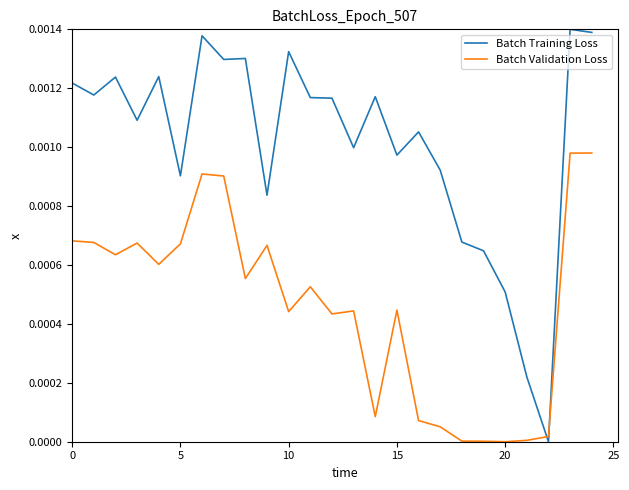

List the series in order of their overall mean, lowest first.

Batch Validation Loss, Batch Training Loss